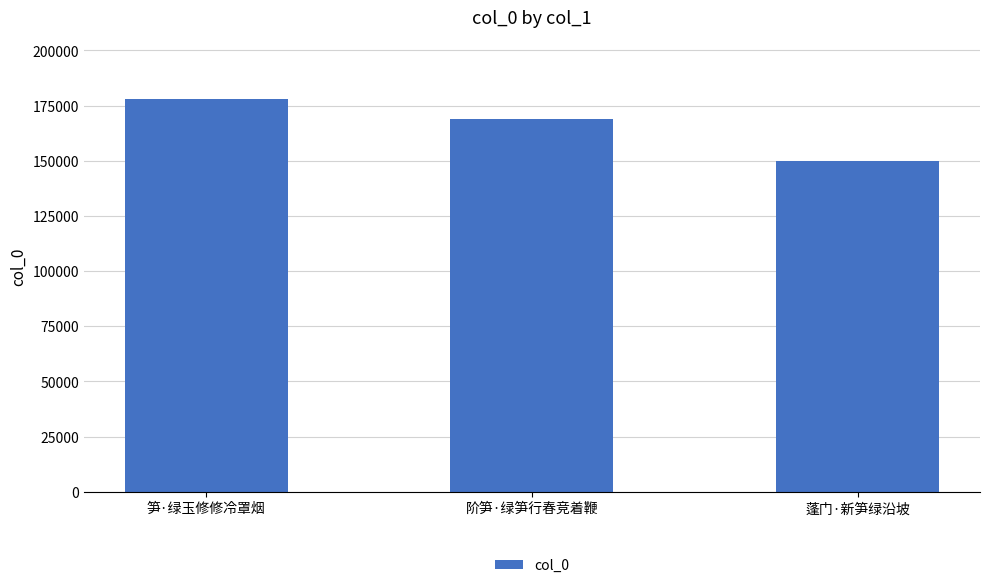

What is the label of the 1st bar from the right?

蓬门·新笋绿沿坡